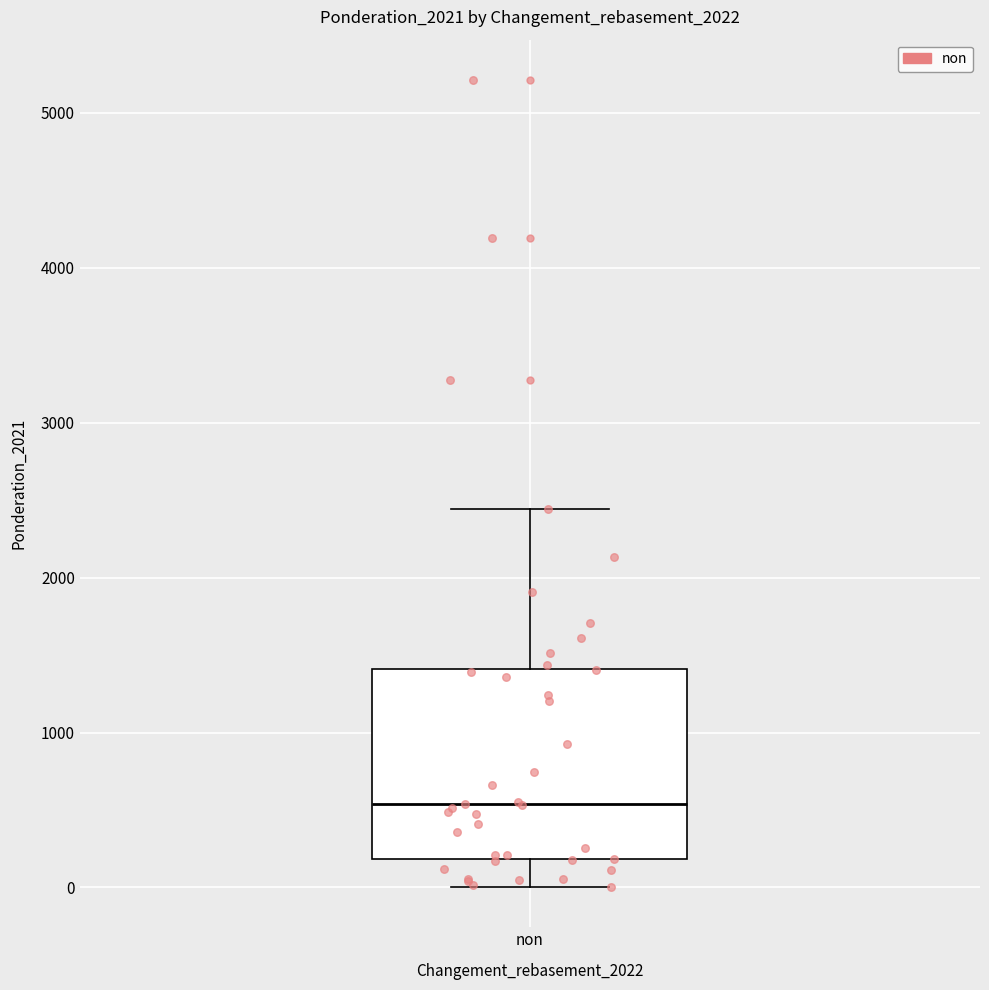

Transcribe this box plot: give where the median line is, the range the box spans, and where the two whiskers end, as read against the y-axis. The values are not printed on the chart, so give them approximately, as read against the axis.

median 500, box 200 to 1400, whiskers 0 to 2400